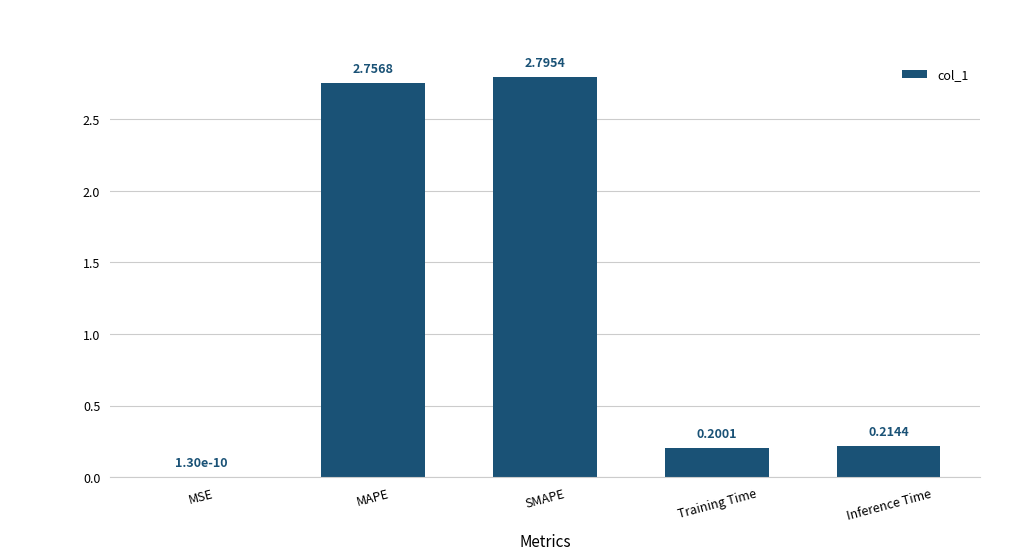

At which label is the value closest to 1?

Inference Time